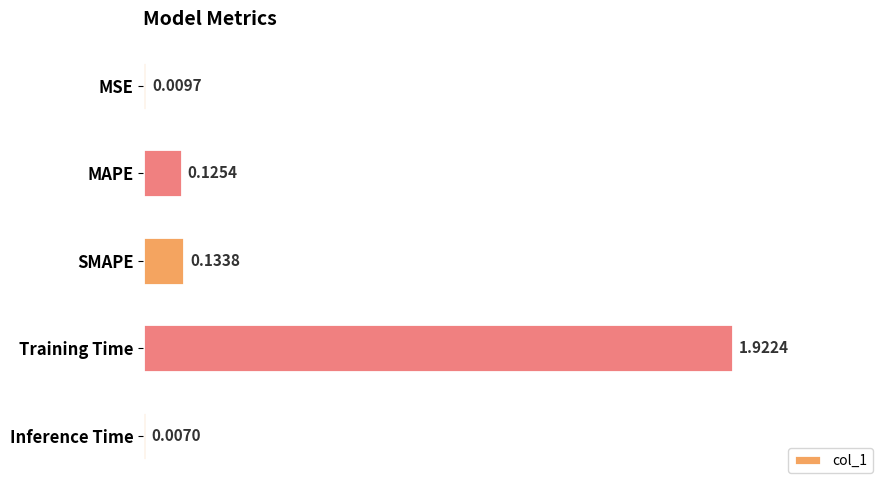

Between Inference Time and SMAPE, which is larger?

SMAPE